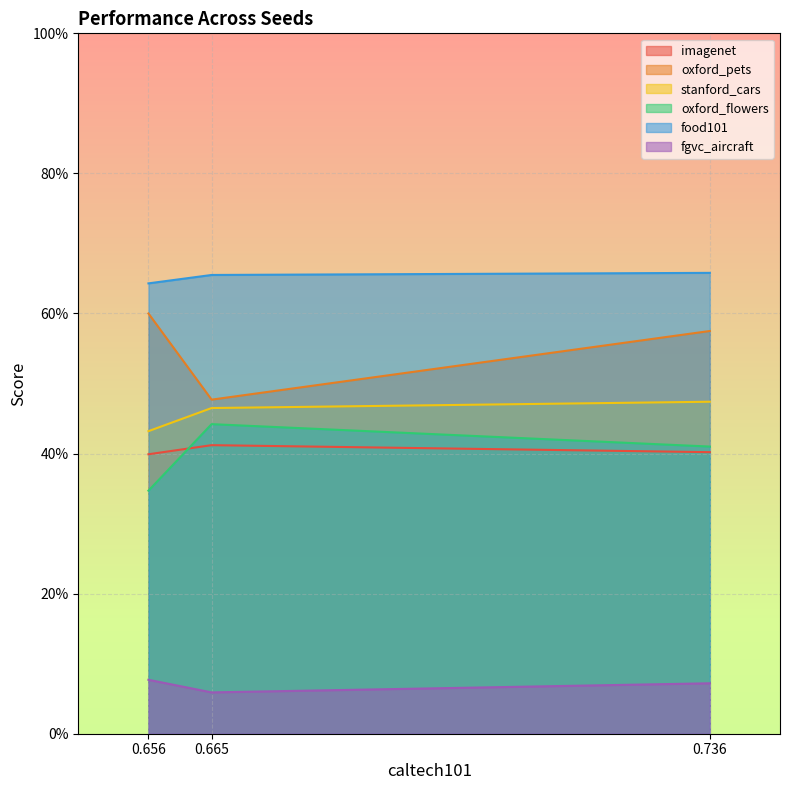

At which category is the sum across all series the highest?

0.736